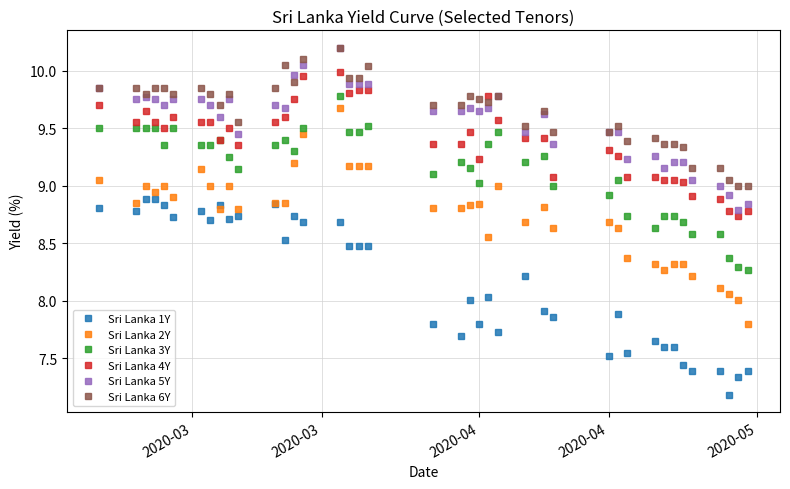

Which series has the widest spread of values?

Sri Lanka 2Y